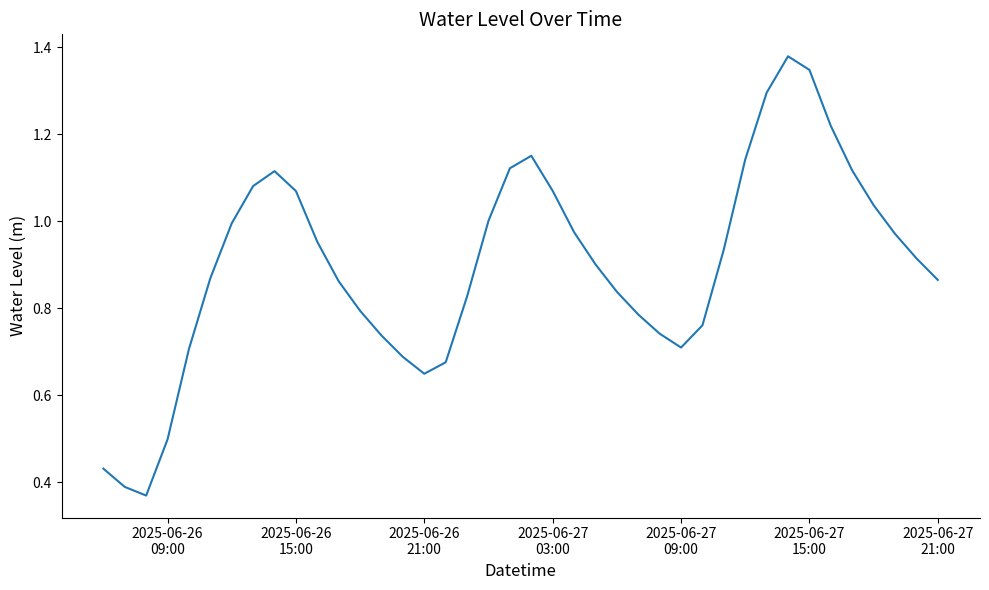

How many lines are shown in the chart?

1